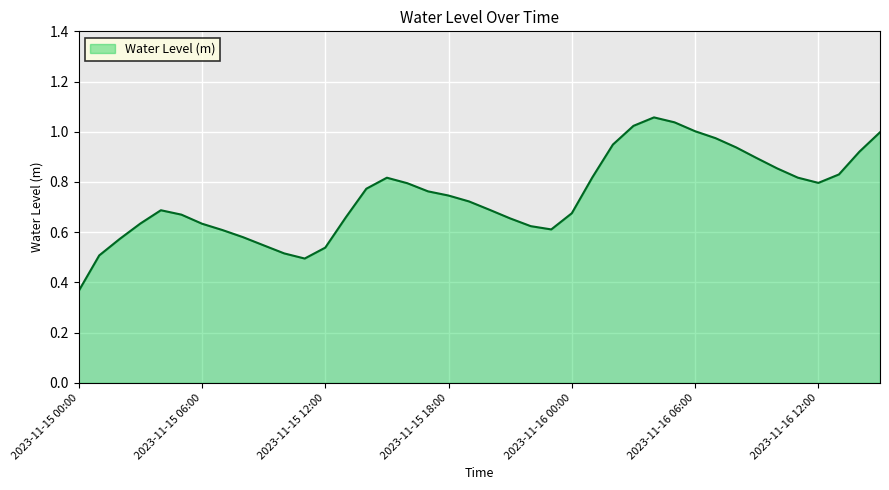

Does the chart display data point markers on the line(s)?

No